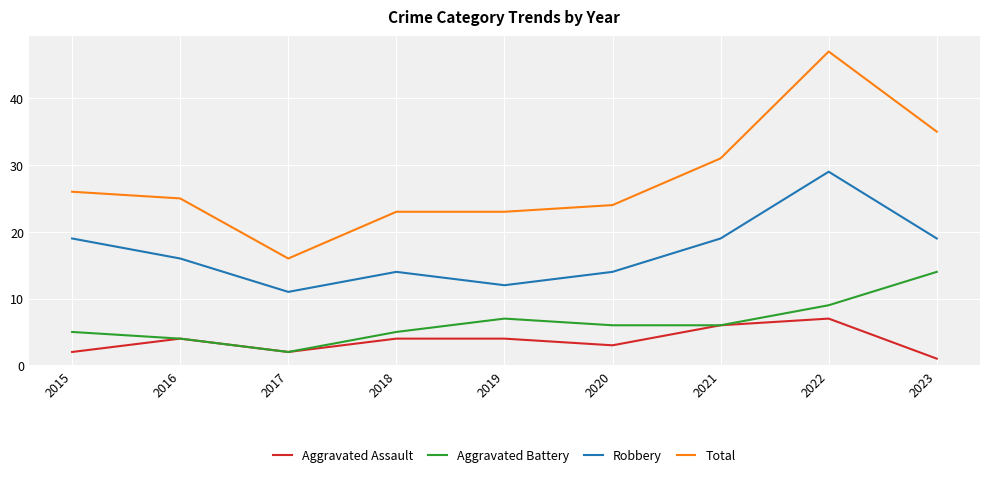

True or false: Aggravated Assault has a value of 4 at 2016.

True